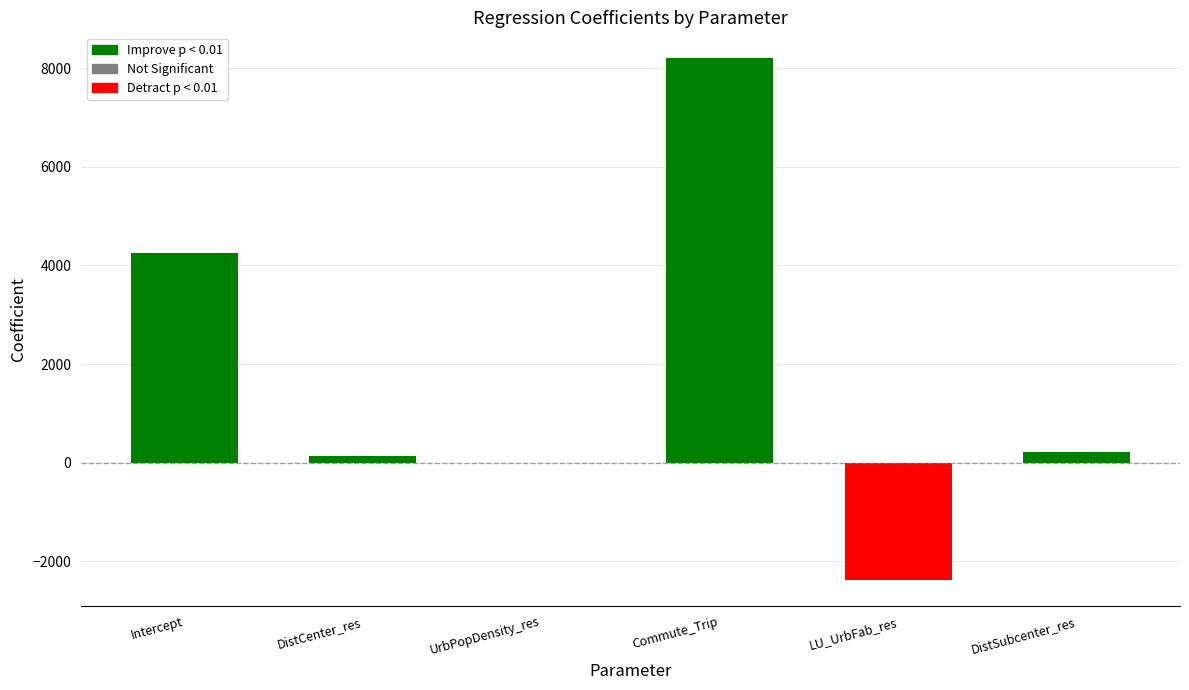

Read the coefficient value at DistCenter_res.

142.3